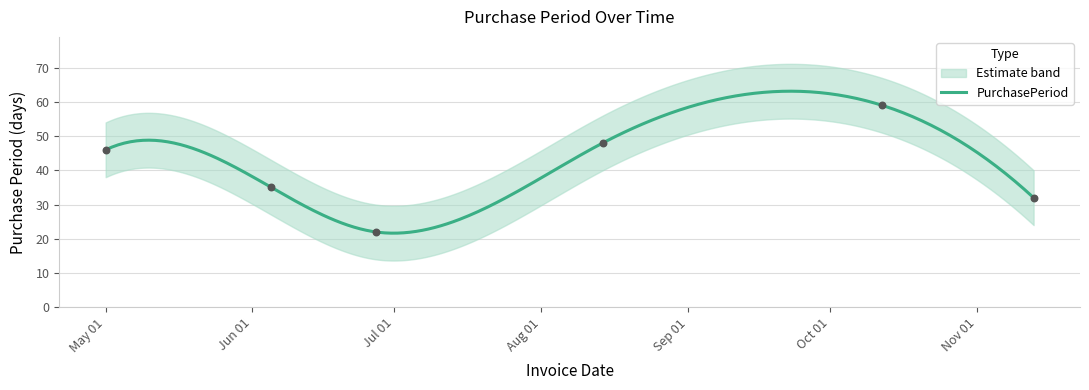

What is the maximum value for PurchasePeriod?

63.1